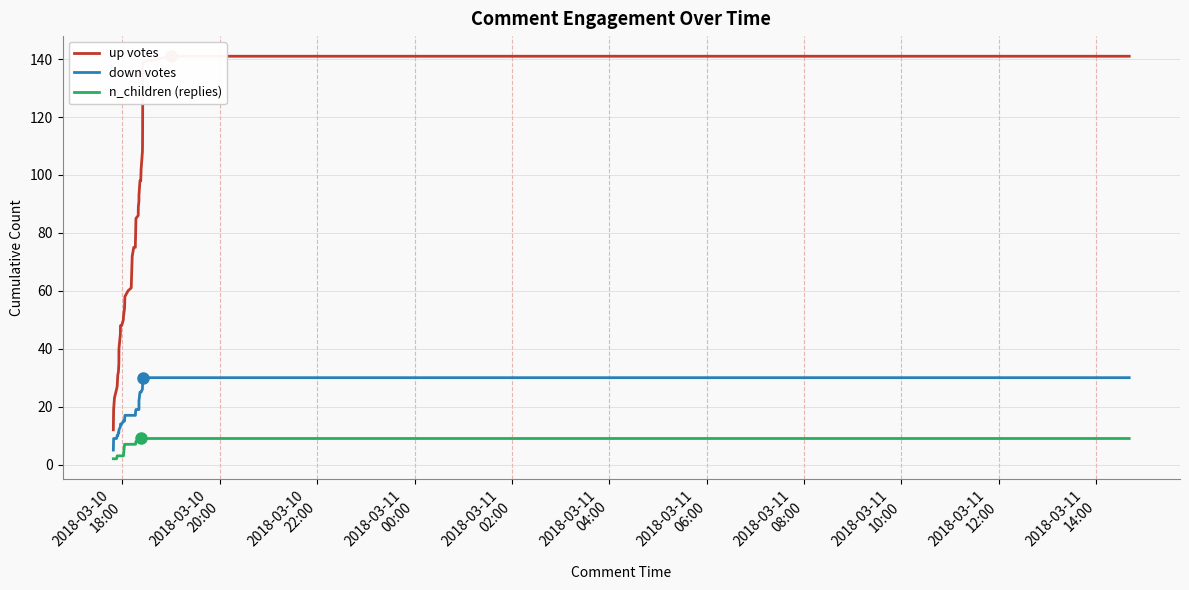

Which series has the widest spread of values?

up votes